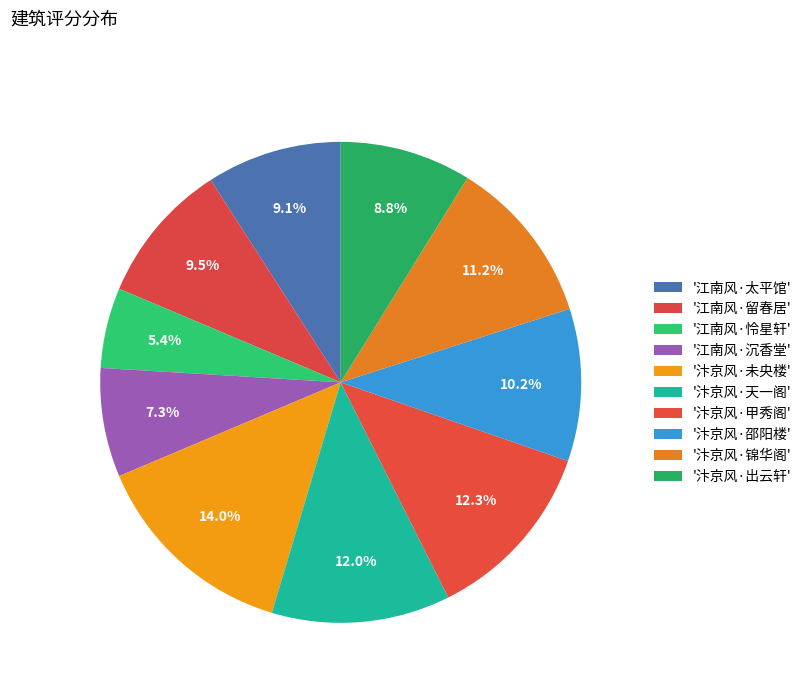

How many segments does this pie chart have?

10